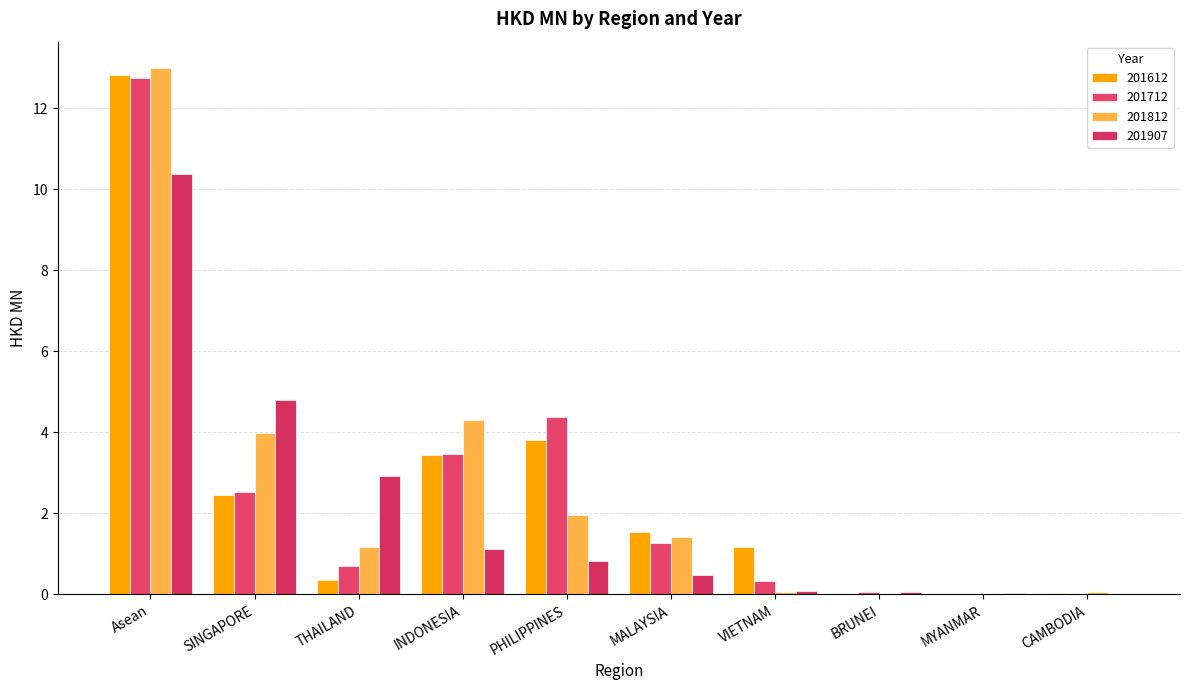

How many values in the 201812 series exceed 1?

6